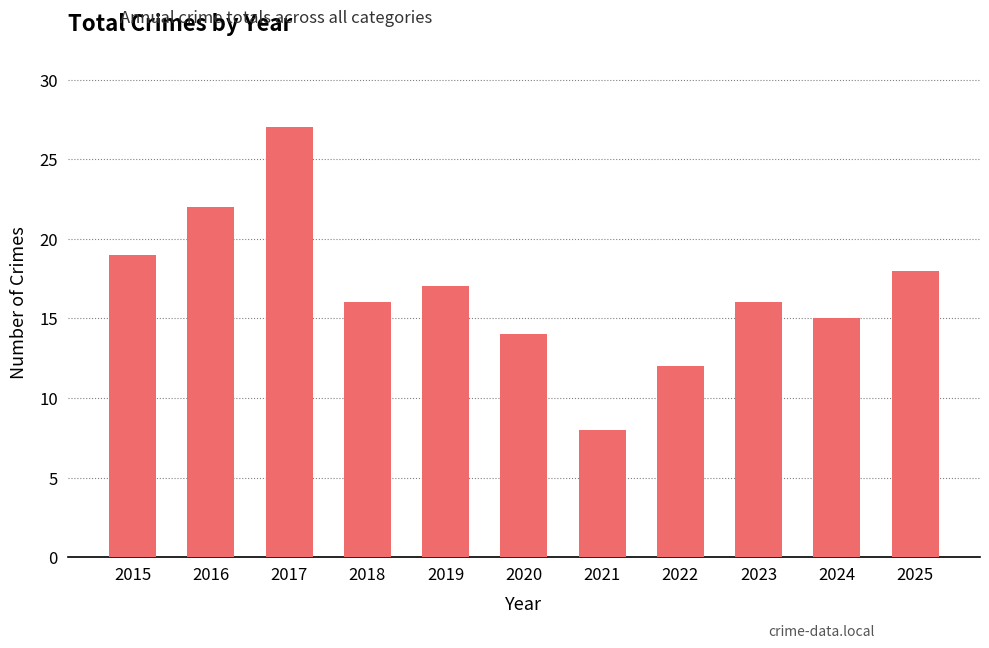

Which label corresponds to the largest value in the chart?

2017